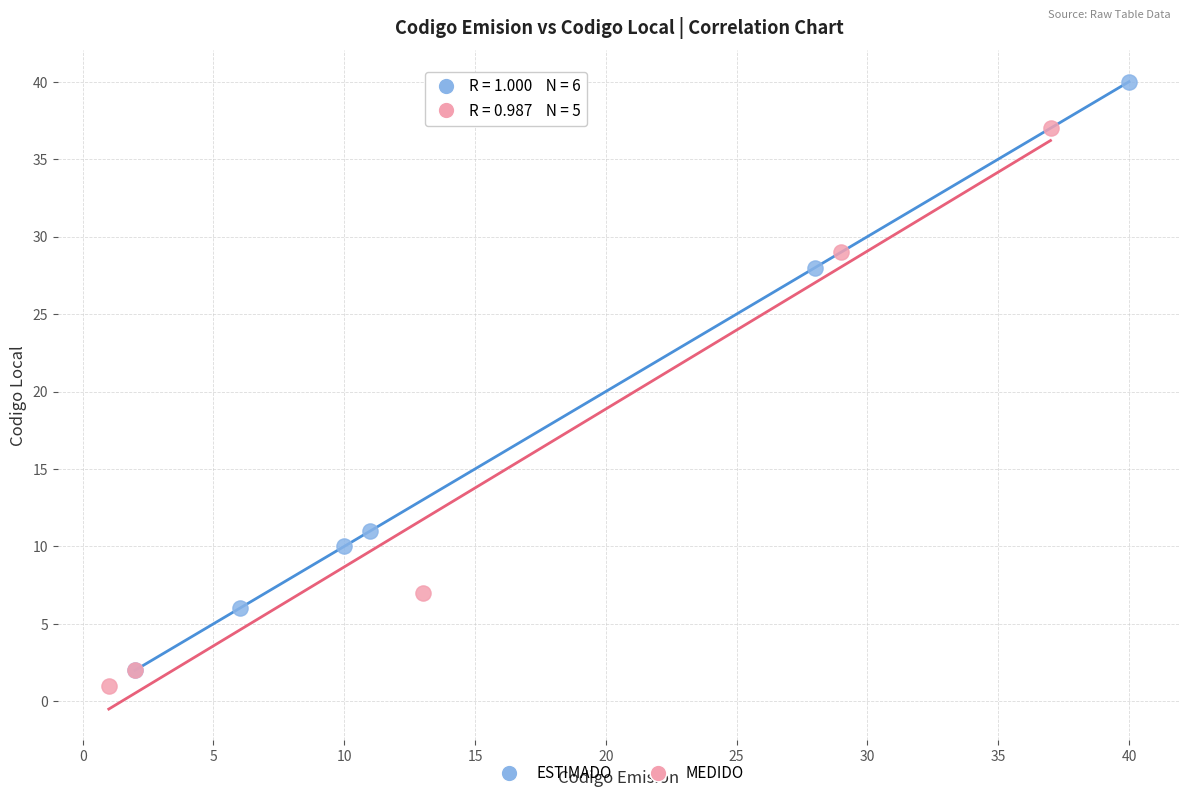

Which series reaches the maximum Y coordinate?

ESTIMADO